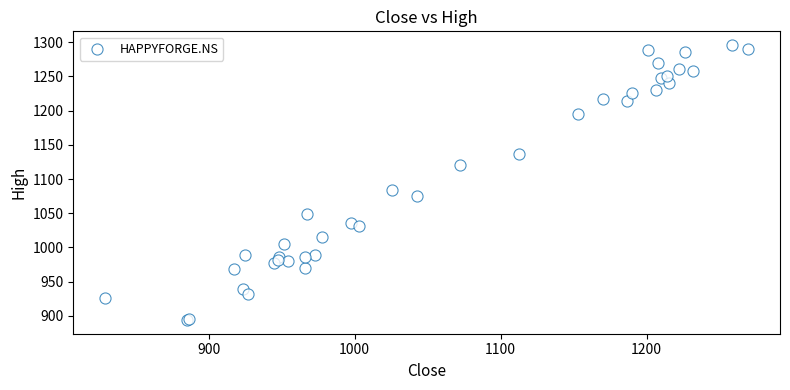

What Y value in the scatter plot is closest to 1094?

1083.8